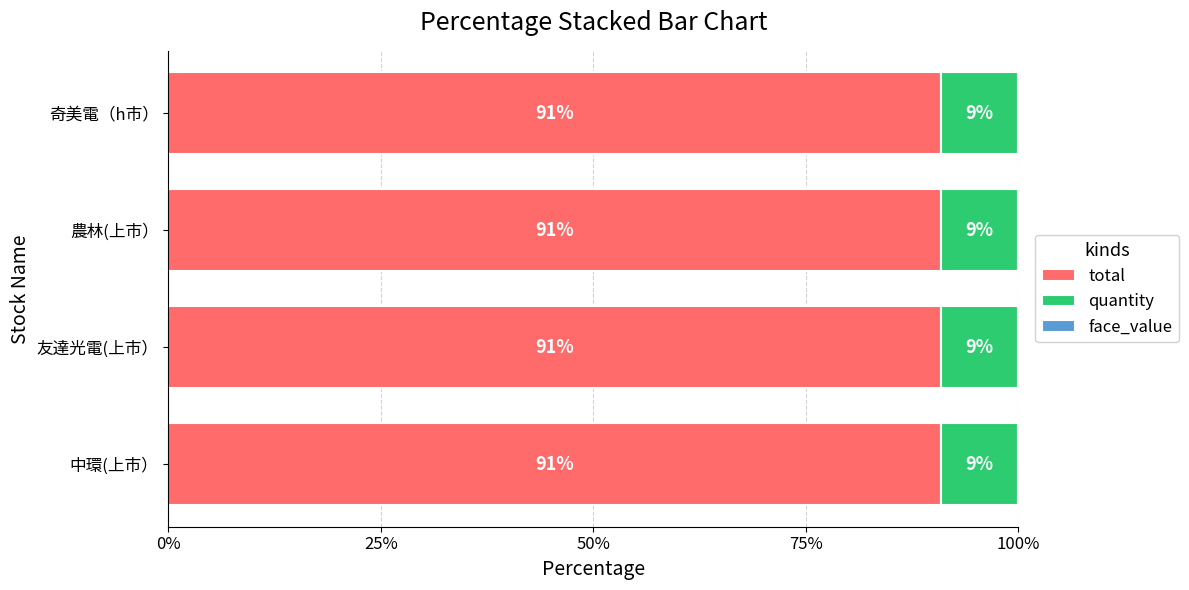

The value of total at 奇美電（h市） is 141.7. True or false?

False